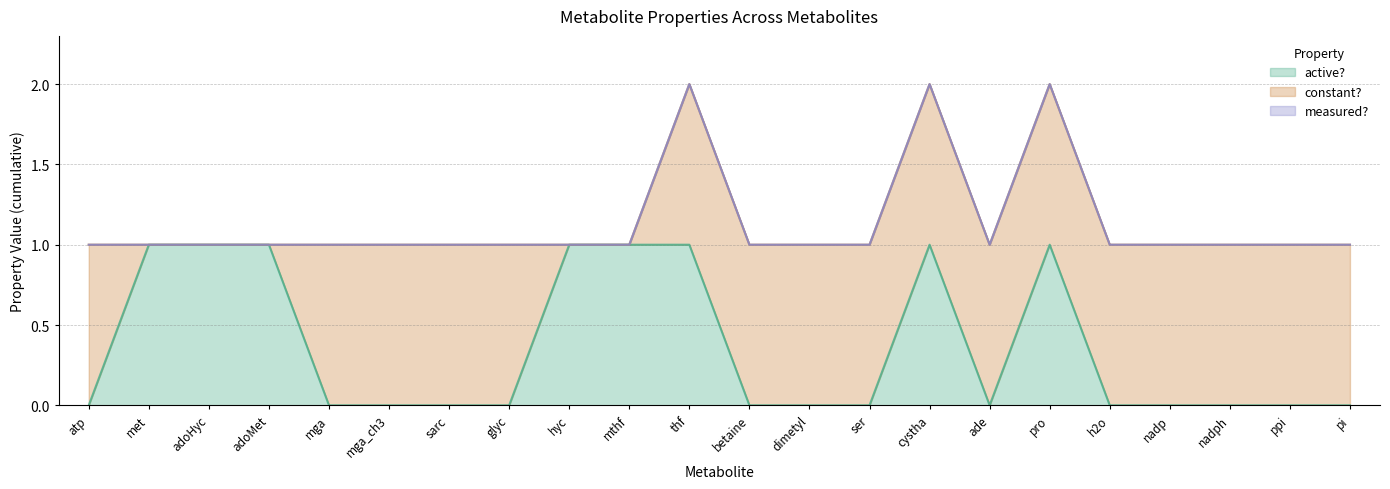

How many series are shown in this chart?

3